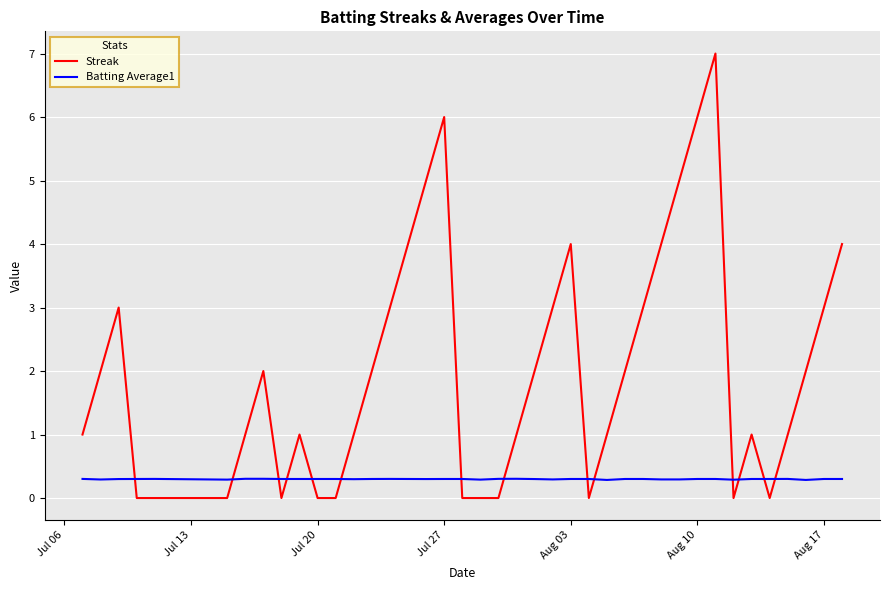

List the series in order of their overall mean, lowest first.

Batting Average1, Streak